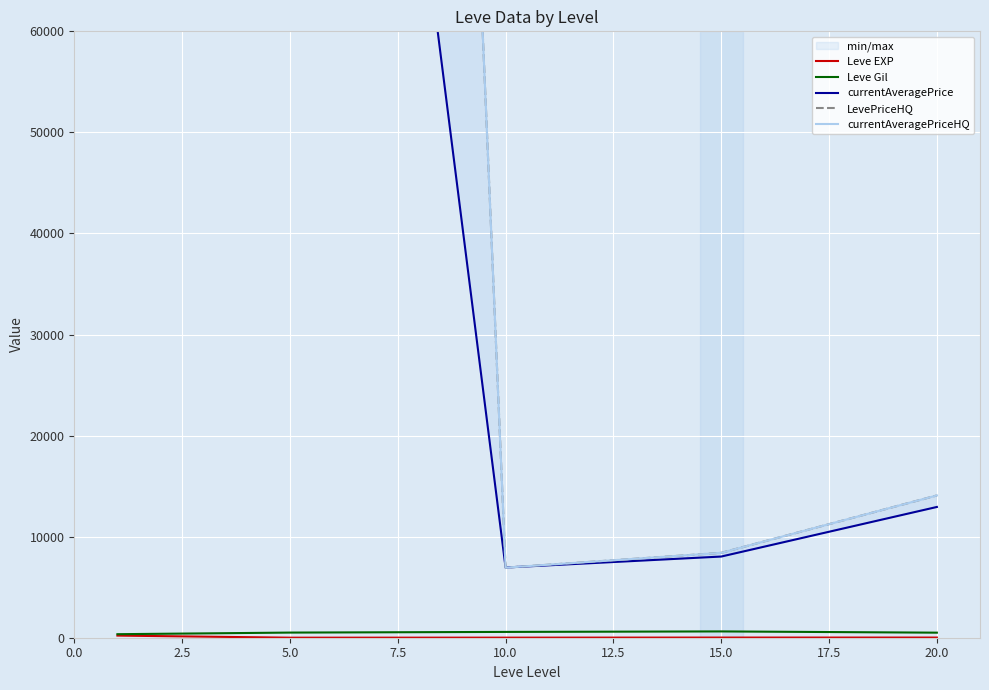

Where is the first local maximum for Leve EXP?

15.0